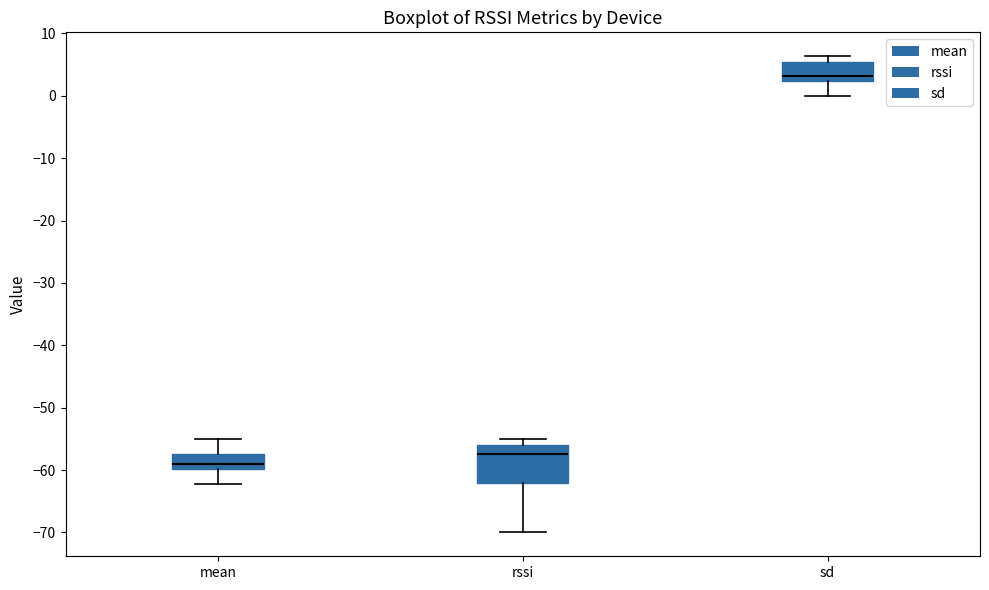

Reading left to right, transcribe this box plot: for each box, give where its median line is, the range the box spans, and where its two whiskers end, as read against the y-axis. The values are not printed on the chart, so give them approximately, as read against the axis.

mean: median -59, box -60 to -57, whiskers -62 to -55
rssi: median -57, box -62 to -56, whiskers -70 to -55
sd: median 3, box 2 to 6, whiskers 0 to 6 (just above the box's upper edge)